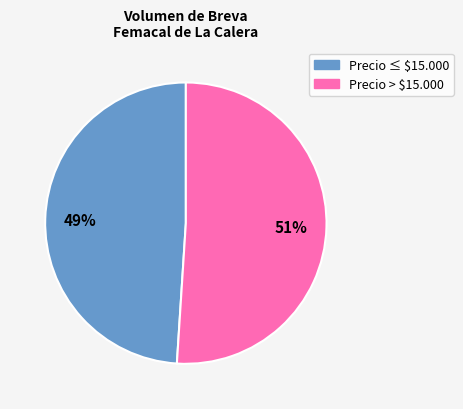

Is there any slice that represents more than half of the pie?

Yes